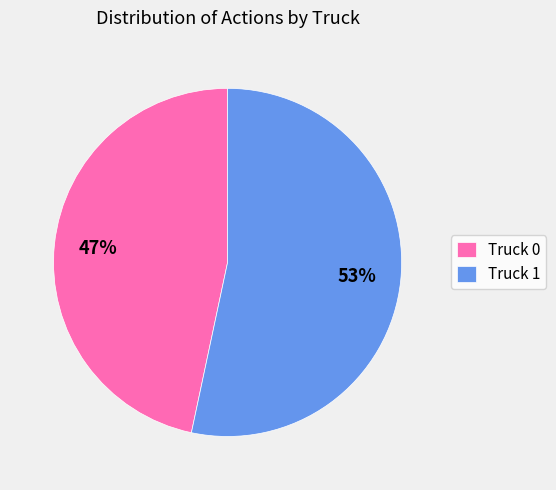

Combined, do Truck 0 and Truck 1 account for over 50%?

Yes